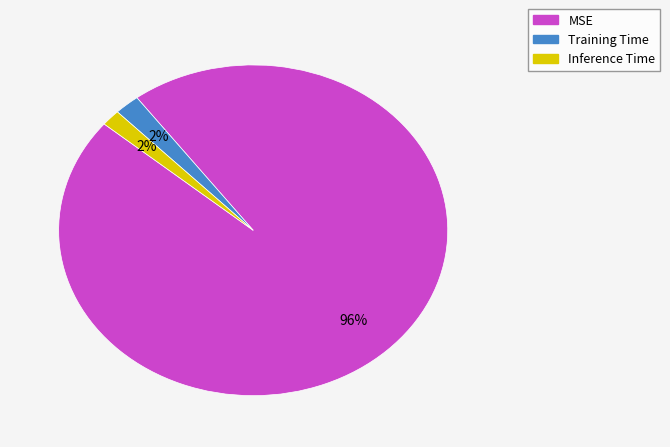

Which slice represents more than half of the pie?

MSE